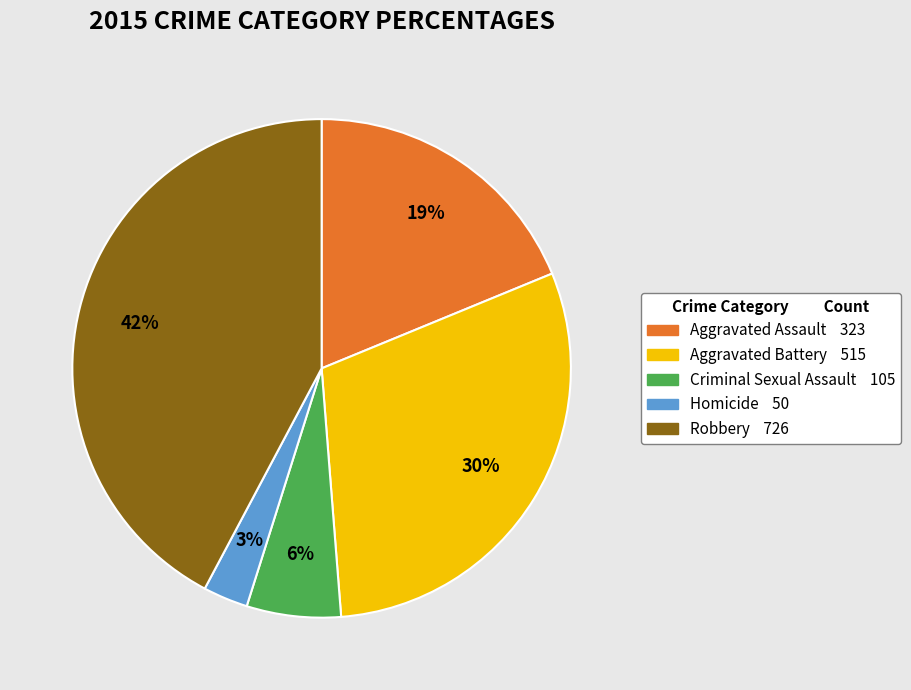

Approximately how many times larger is the value at Criminal Sexual Assault compared to Aggravated Battery?

0.2